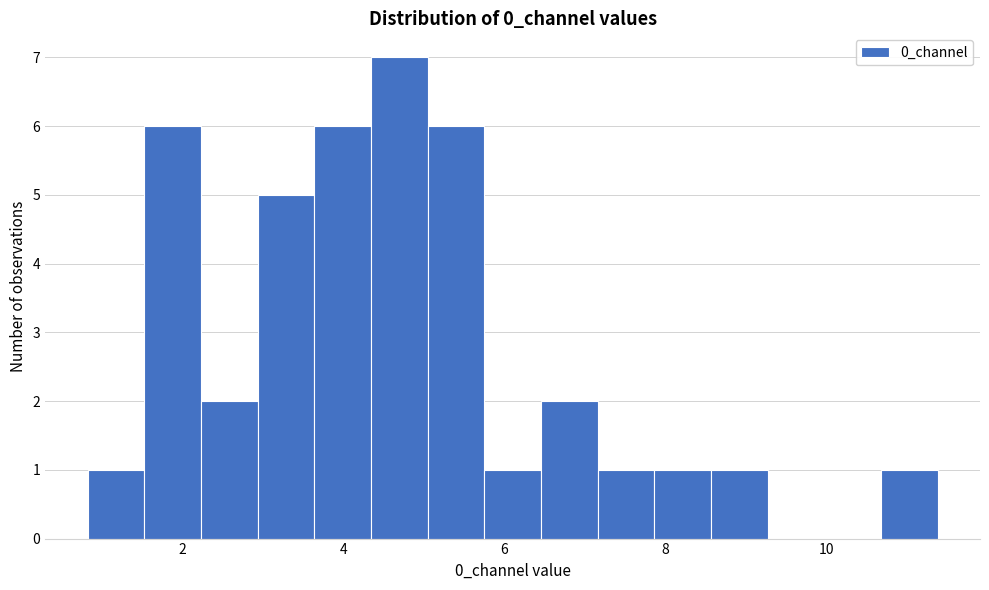

Around what value on the x-axis is the tallest bar? Give the approximate position of its centre, as read against the axis.

4.6